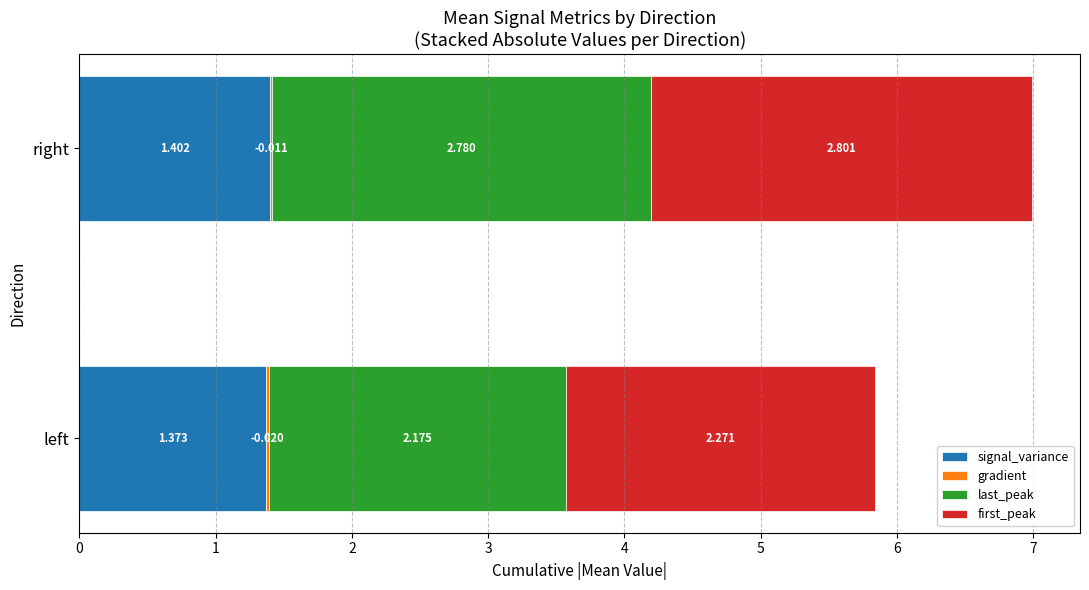

At which label does signal_variance reach its peak?

right